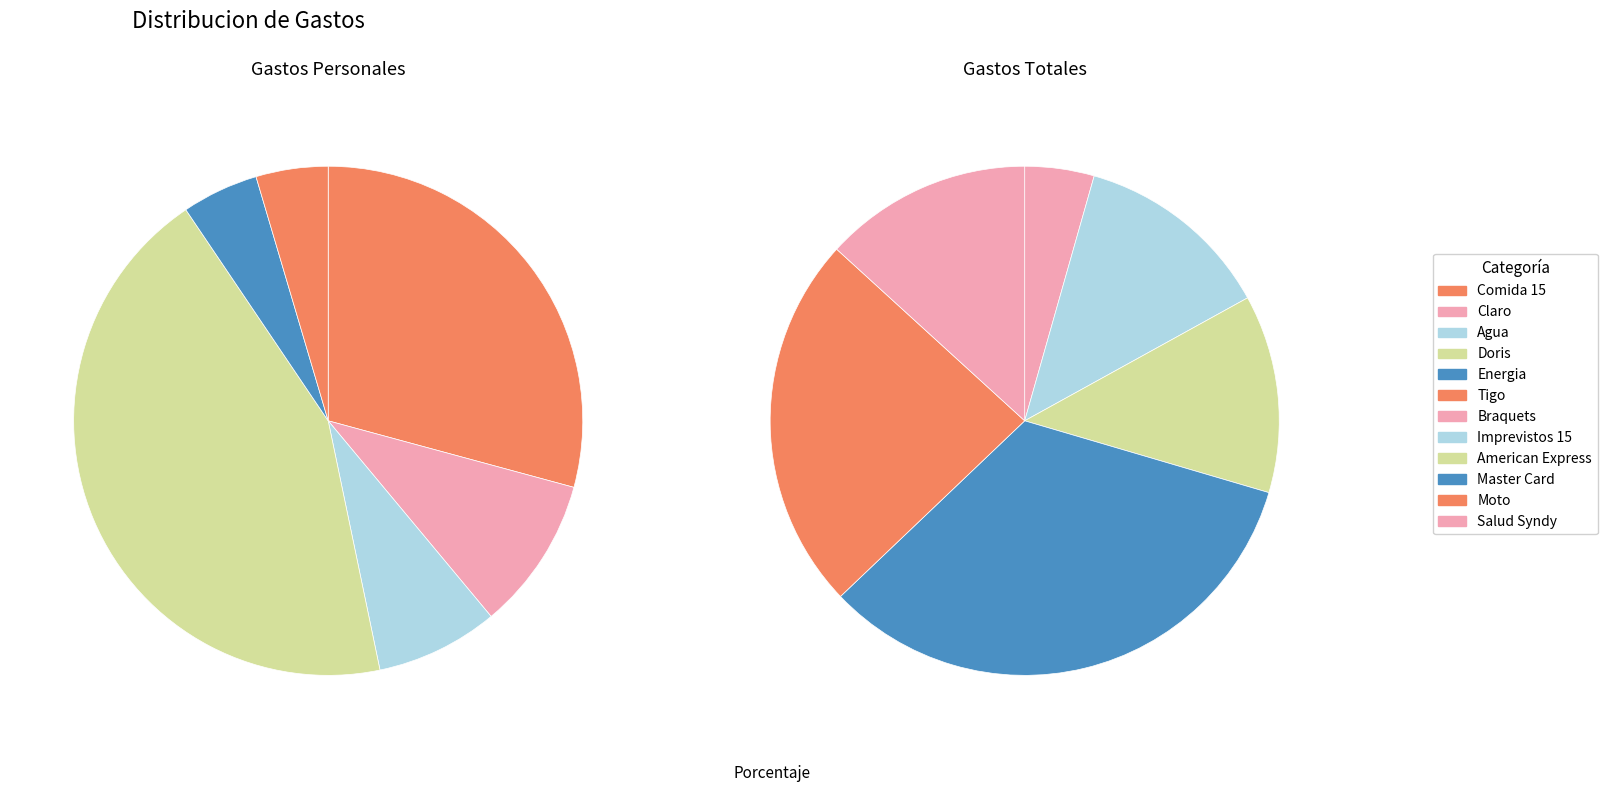

Which category has the smallest portion of the pie?

Tigo